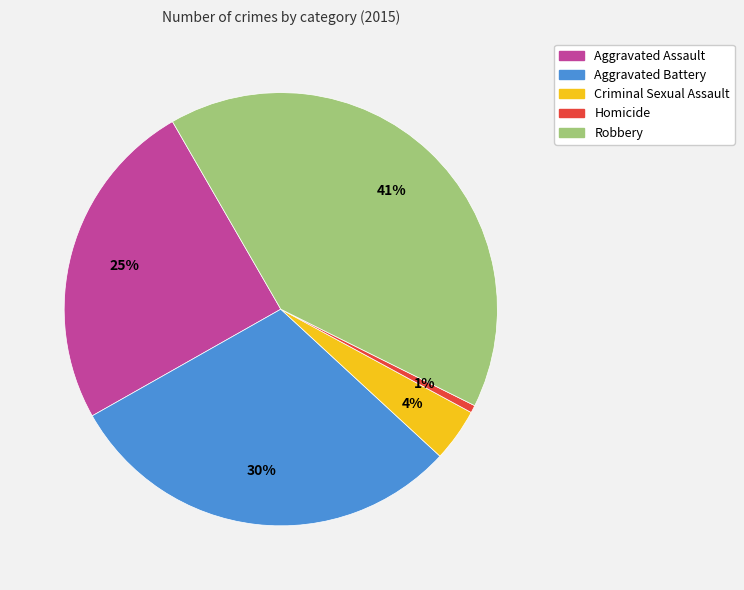

How many segments does this pie chart have?

5